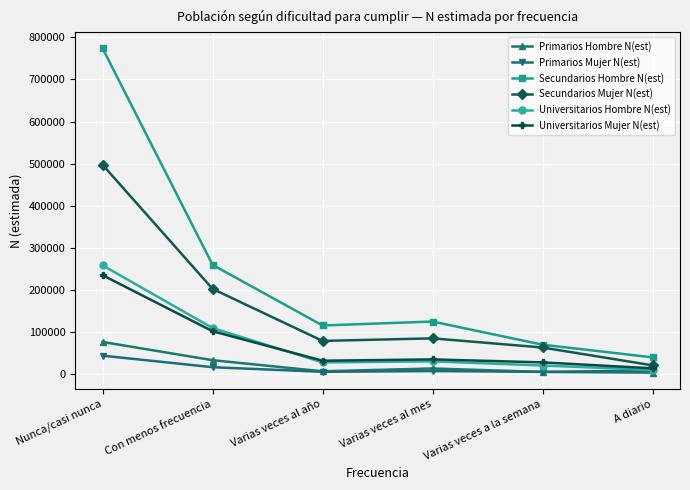

What is the value of the Primarios Hombre N(est) point at the 5th from the left?

4084